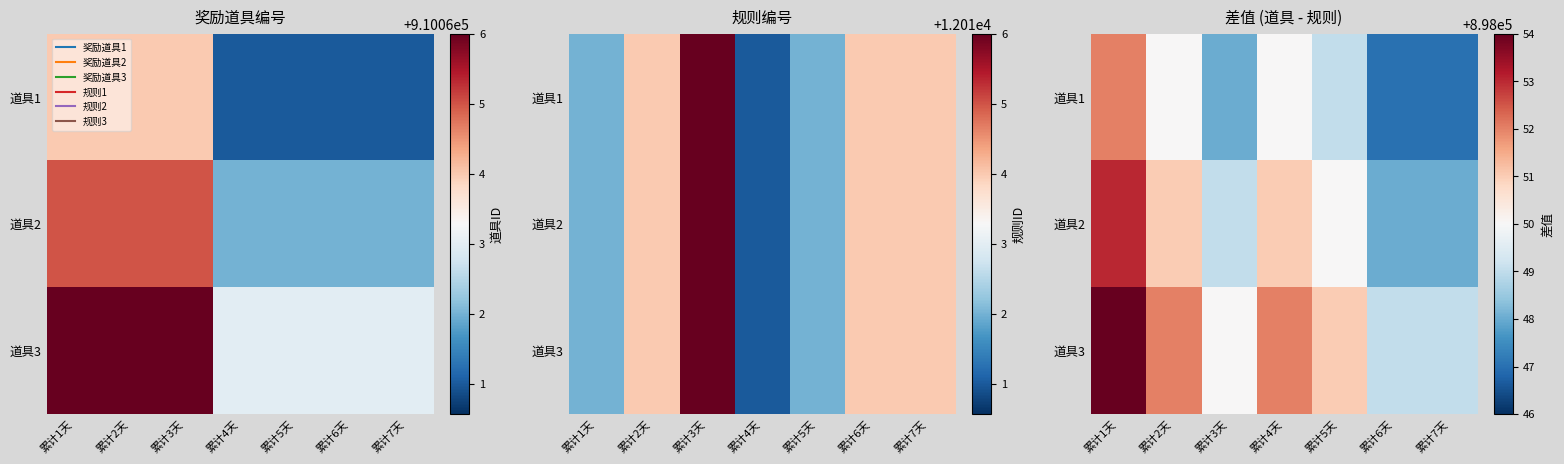

What is the minimum value shown in the chart?

898047